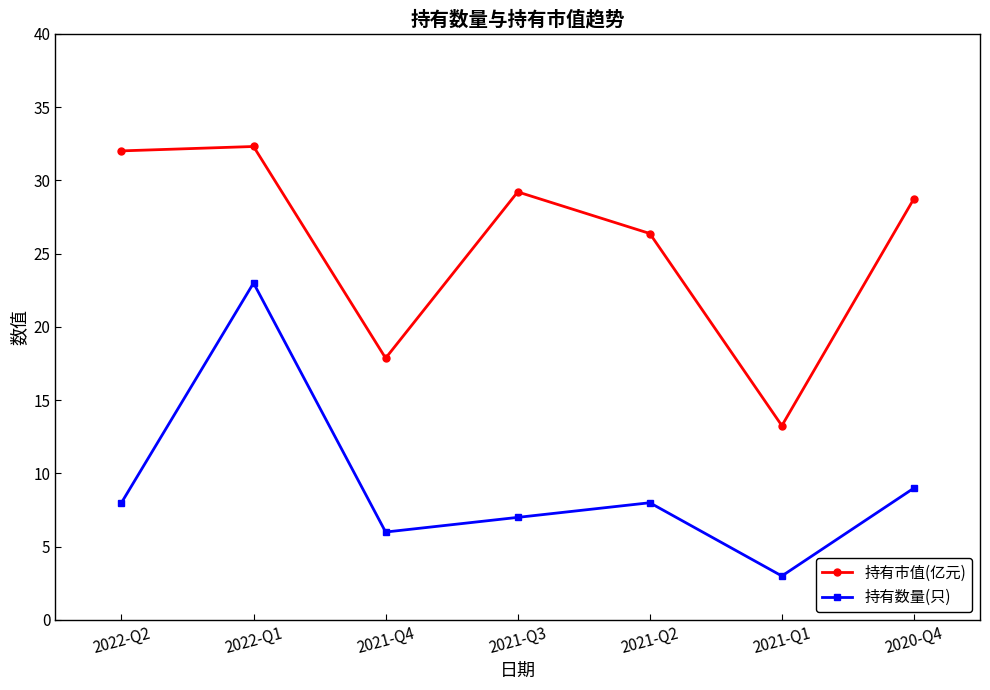

What is the average value of the 持有市值(亿元) series?

25.7